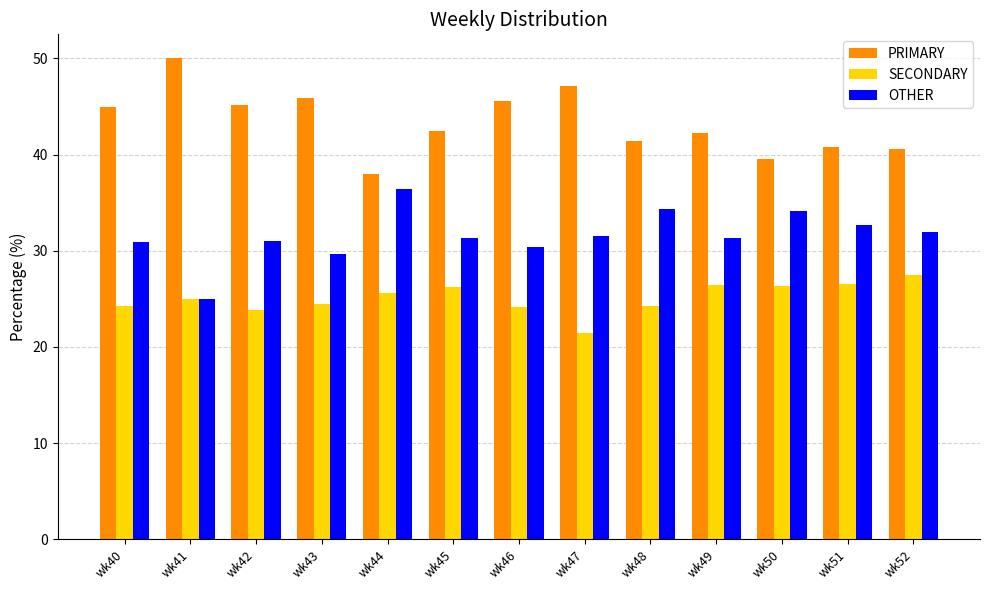

What is the difference between the highest and lowest values at wk46?

21.4